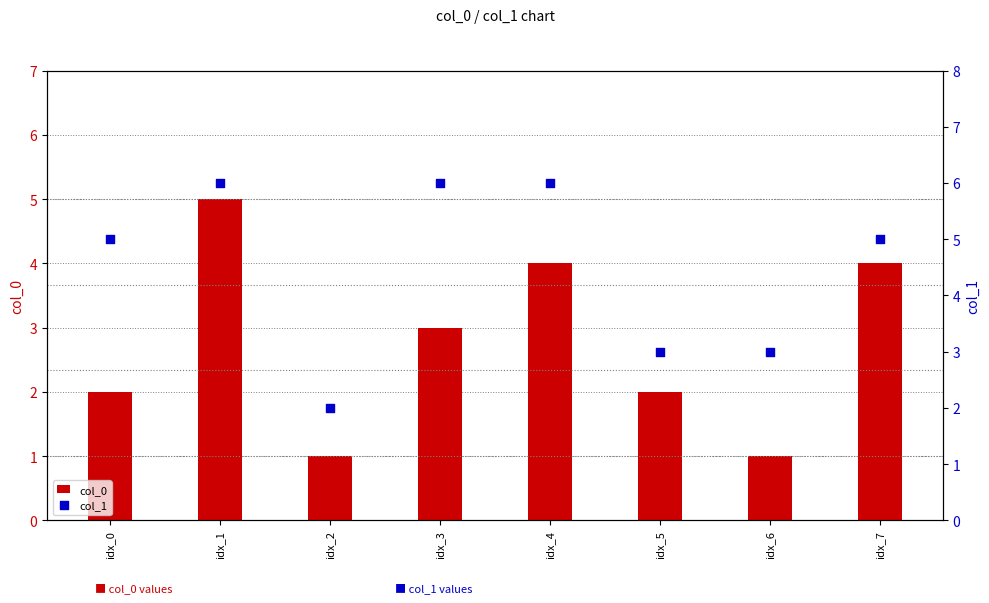

Which series contains the lowest Y value?

col_0